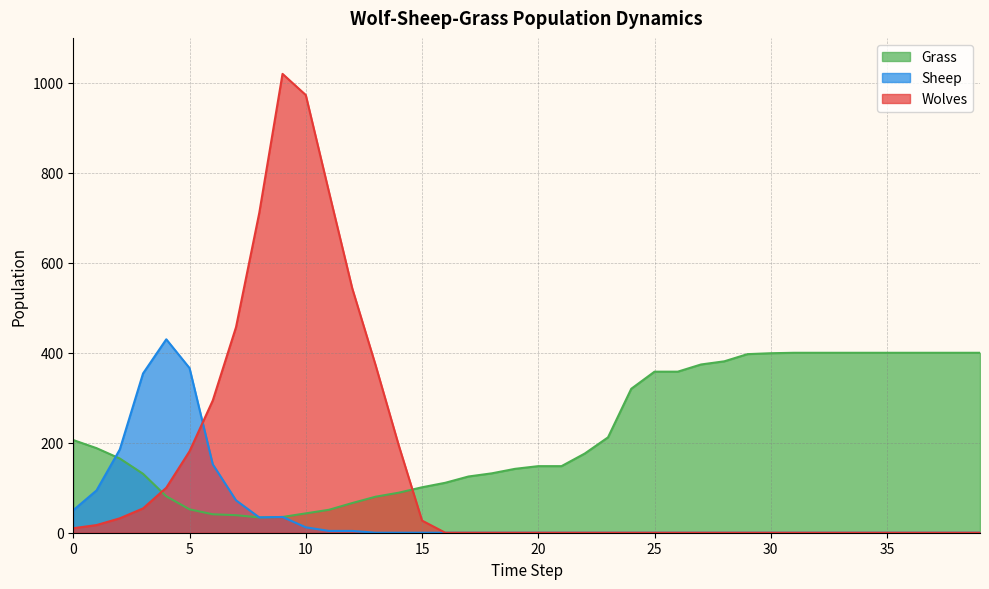

Which has a higher value, 24 or 37?

24